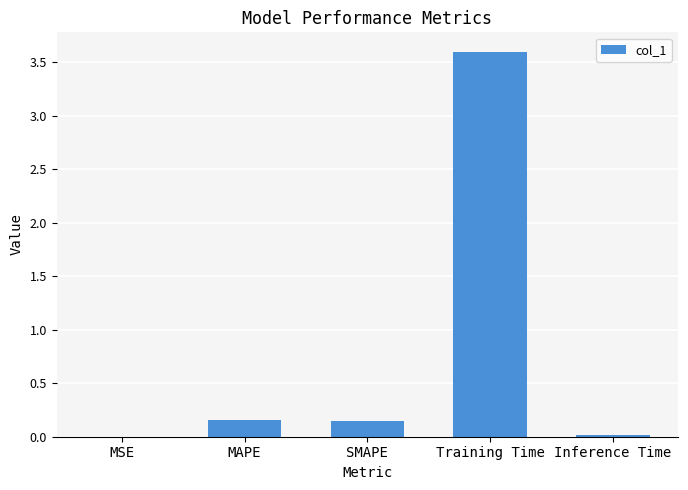

Read the value at Training Time.

3.6